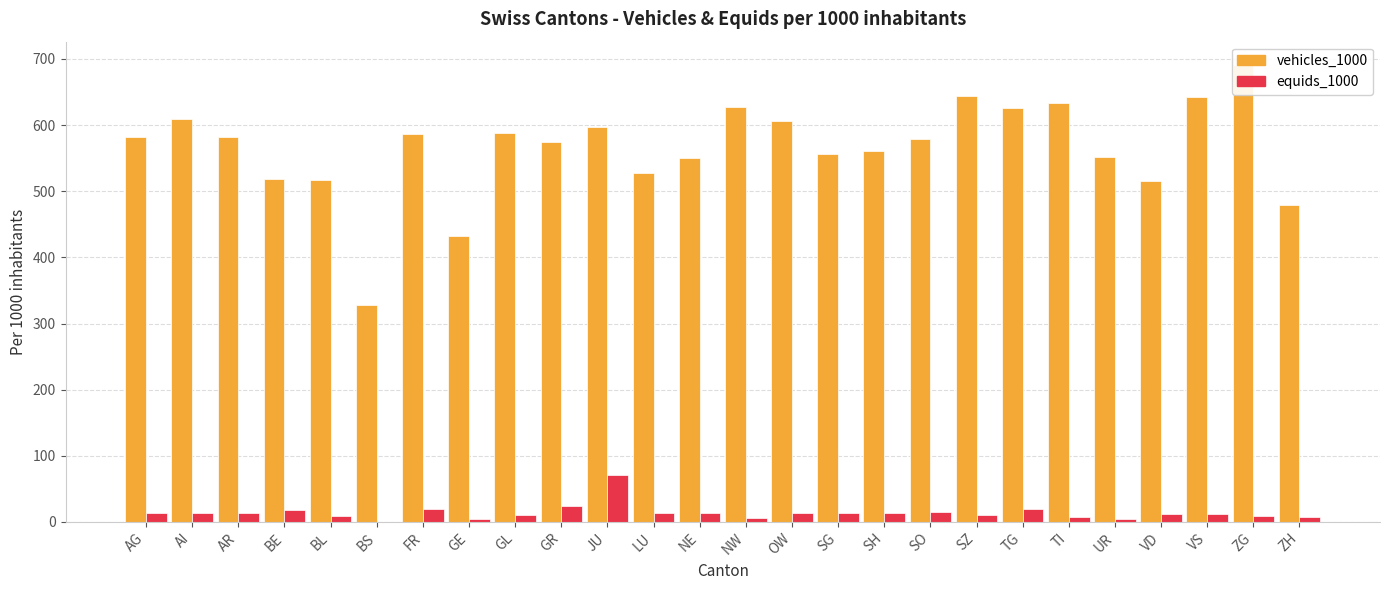

What are all the series names shown in the legend?

vehicles_1000, equids_1000